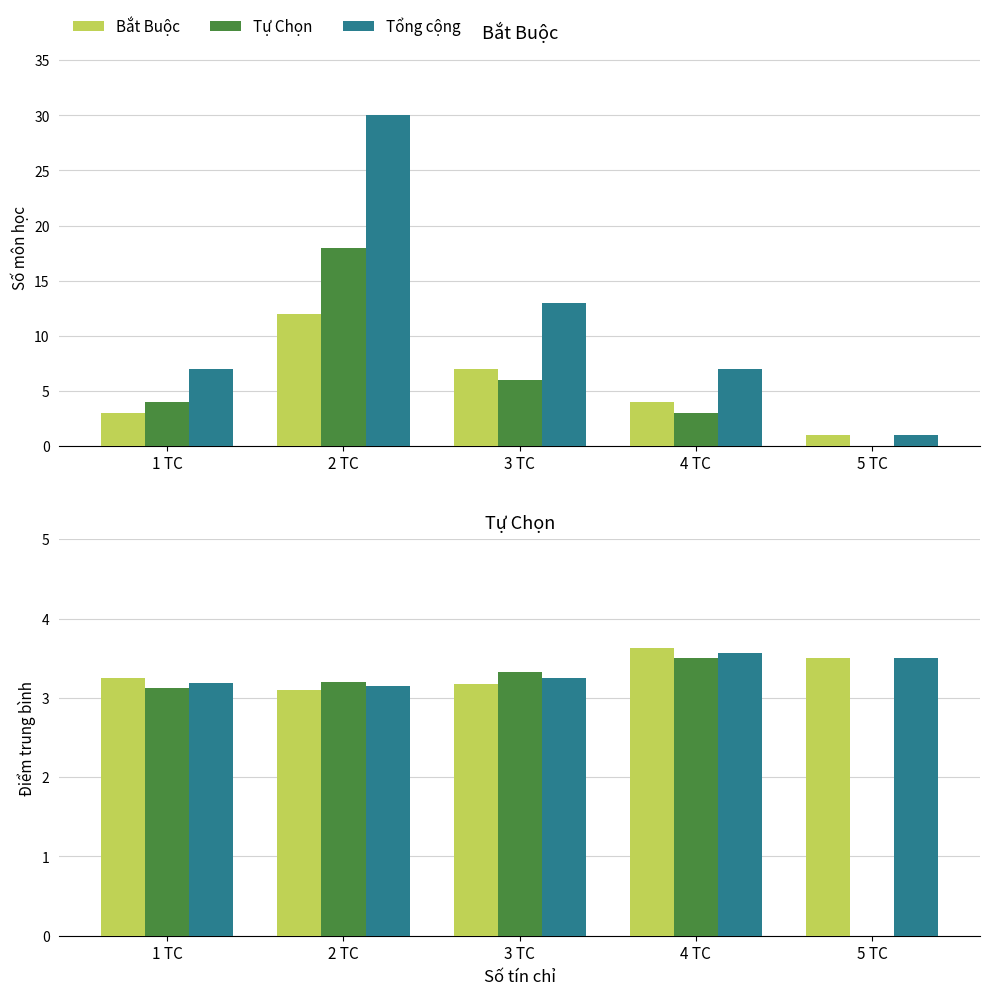

Which series has the largest total across all categories?

Tổng cộng